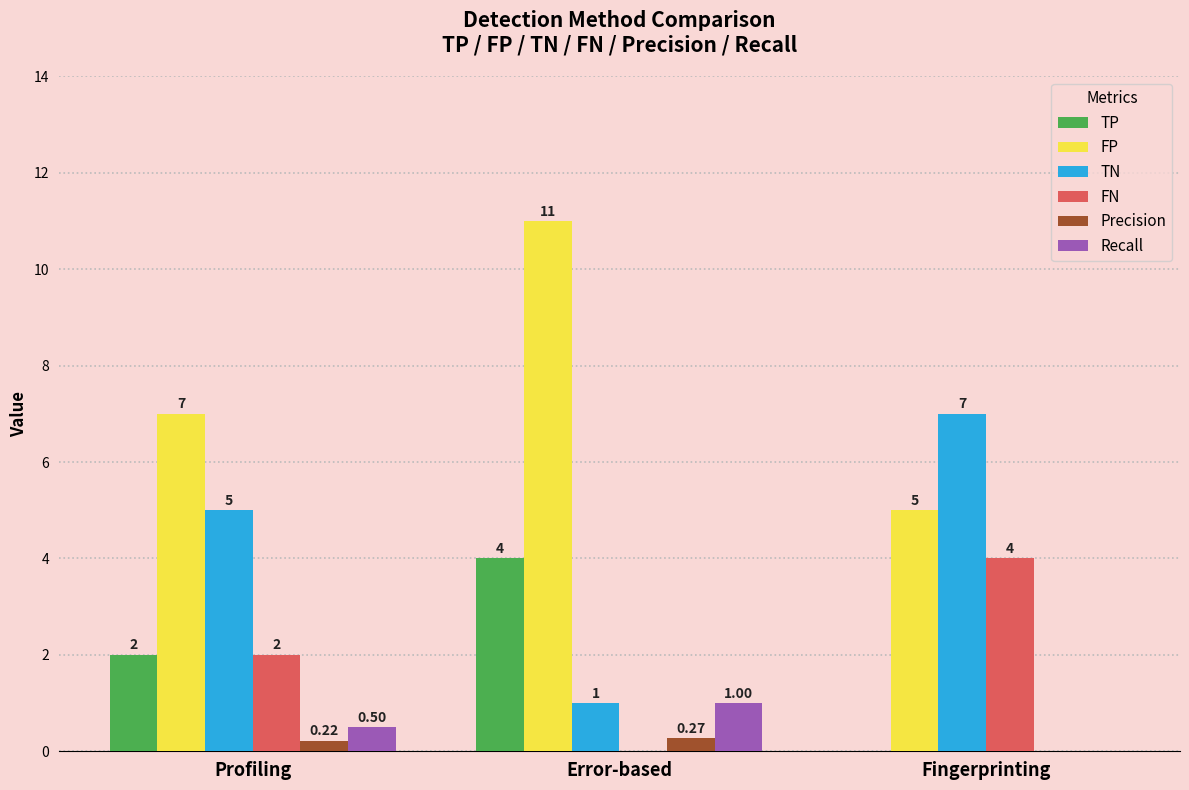

At which category is the sum across all series the highest?

Error-based